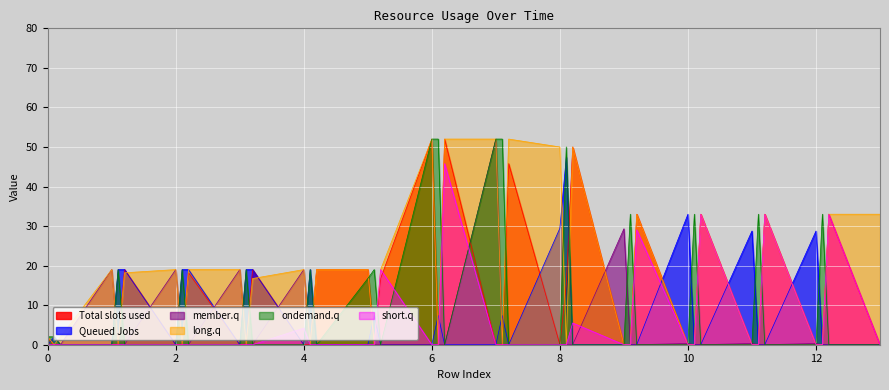

Which series has the largest total across all categories?

long.q